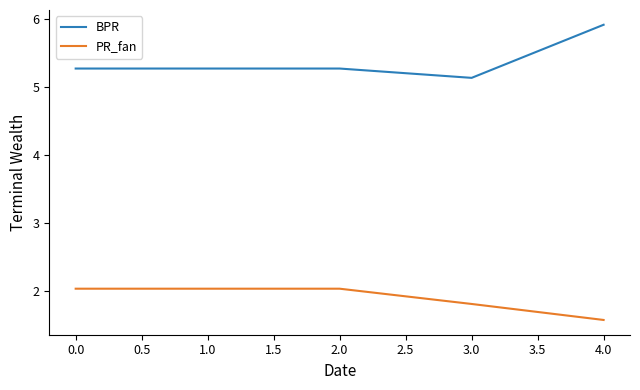

List the series in order of their overall mean, lowest first.

PR_fan, BPR